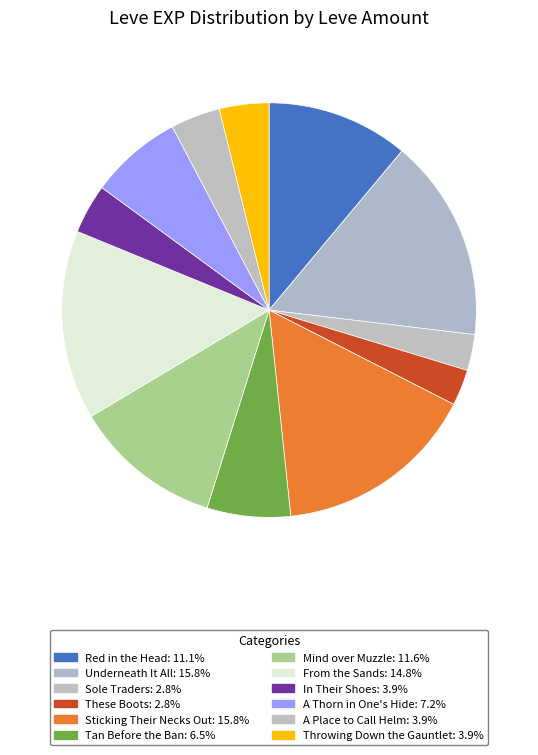

Count the number of slices in the pie.

12